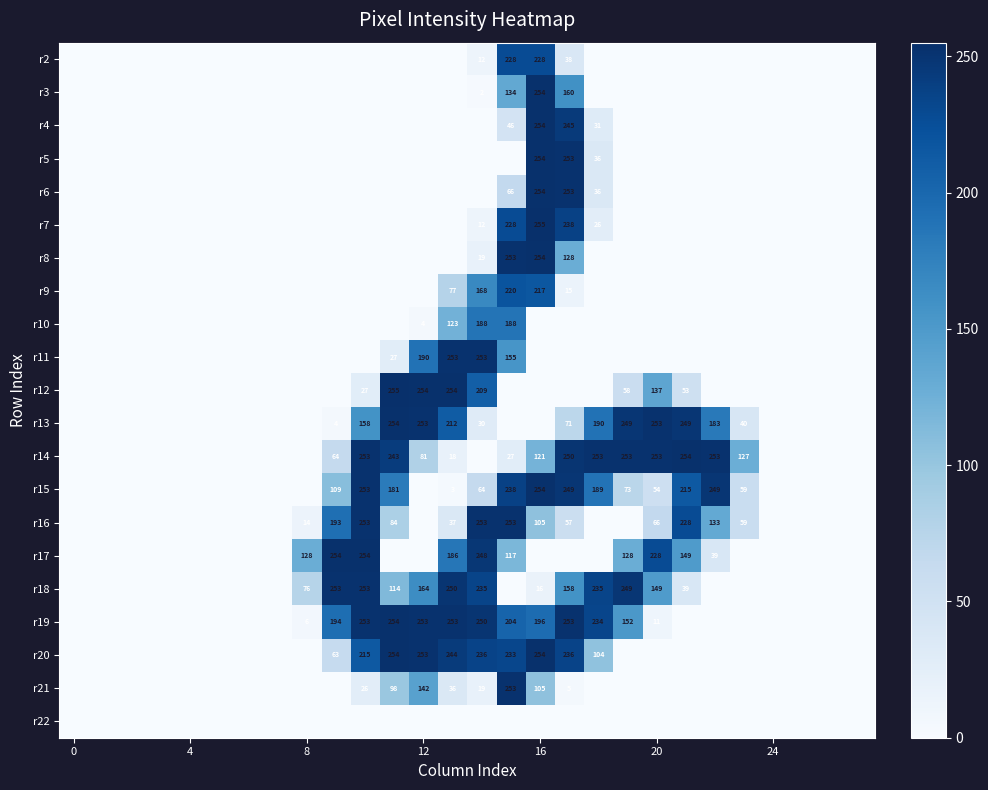

The value of r18 at 8 is 76. True or false?

True